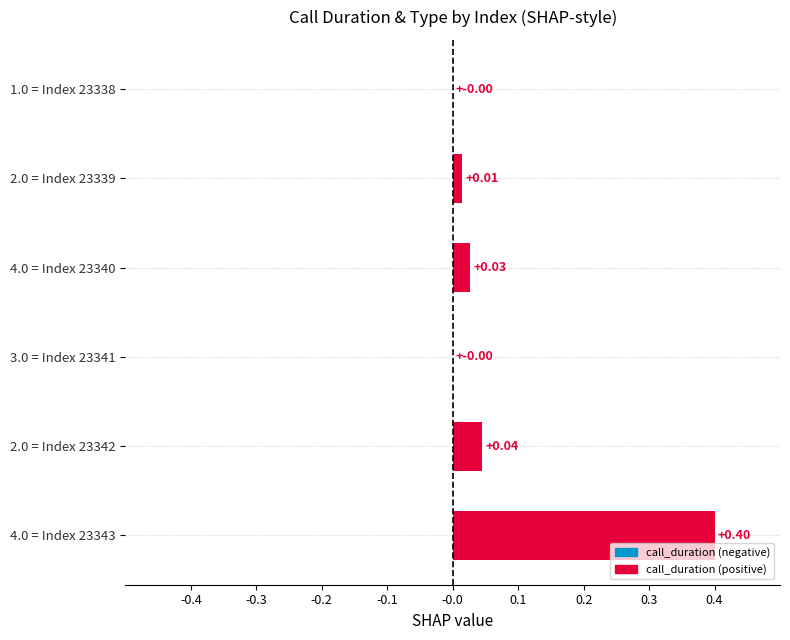

What is the sum of all values?

0.5